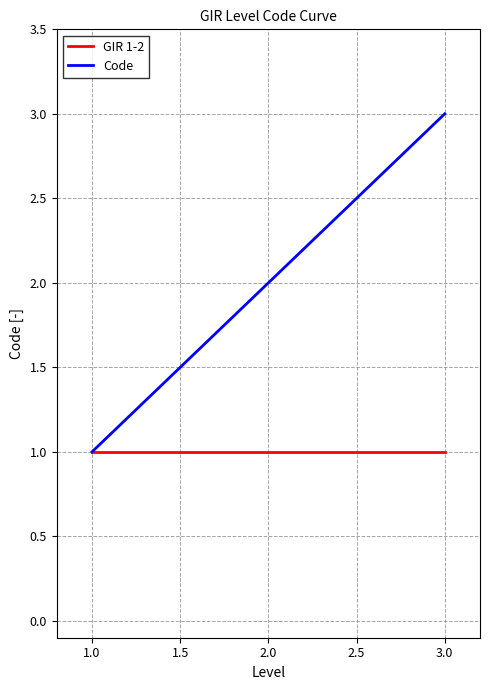

What is the lowest value of the GIR 1-2 series?

1